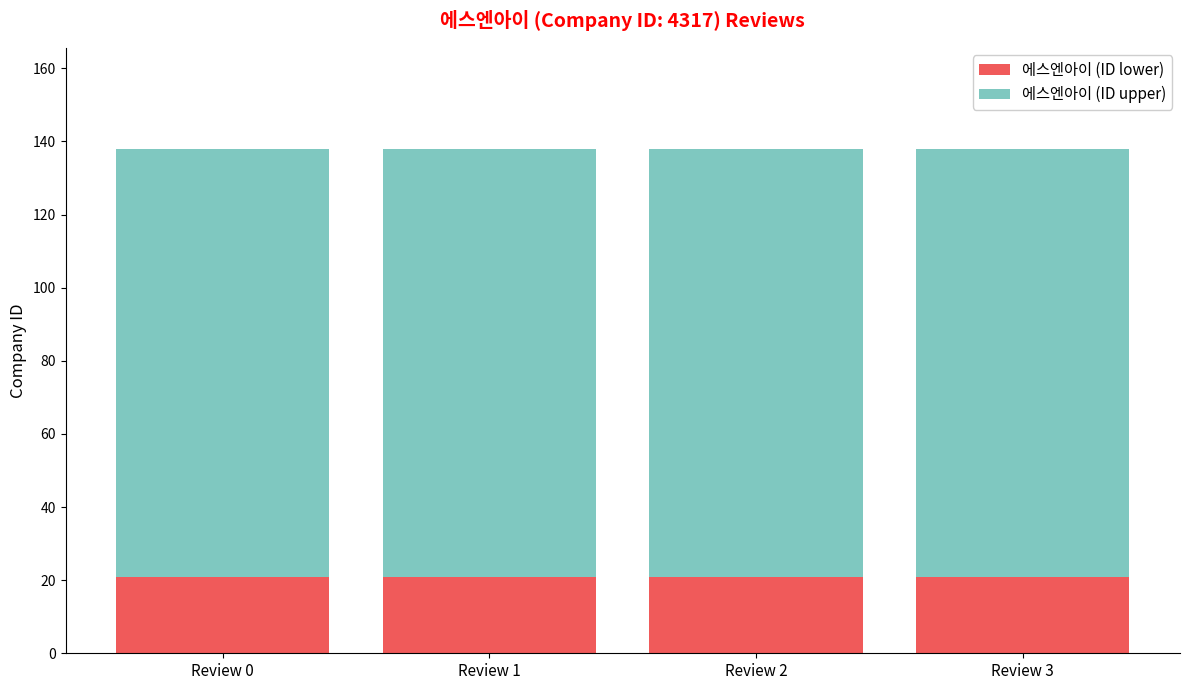

What are all the series names shown in the legend?

에스엔아이 (ID lower), 에스엔아이 (ID upper)